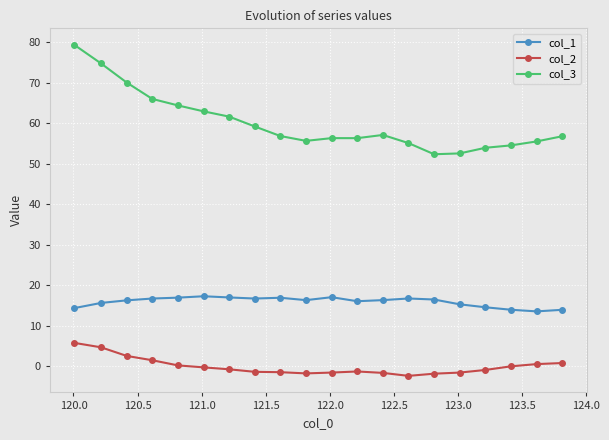

True or false: col_3 and col_2 cross at least once.

False